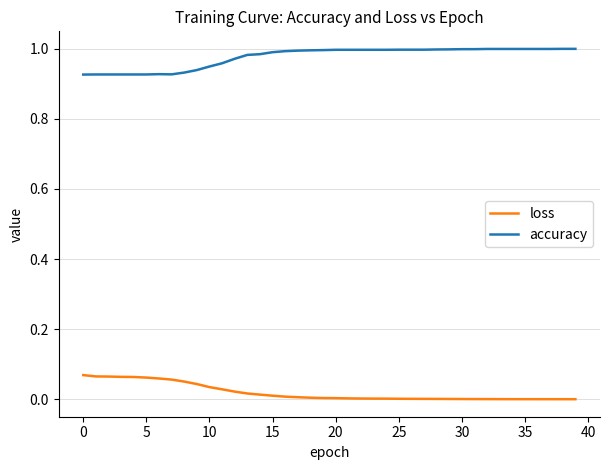

Rank the series by their average value, from lowest to highest.

loss, accuracy